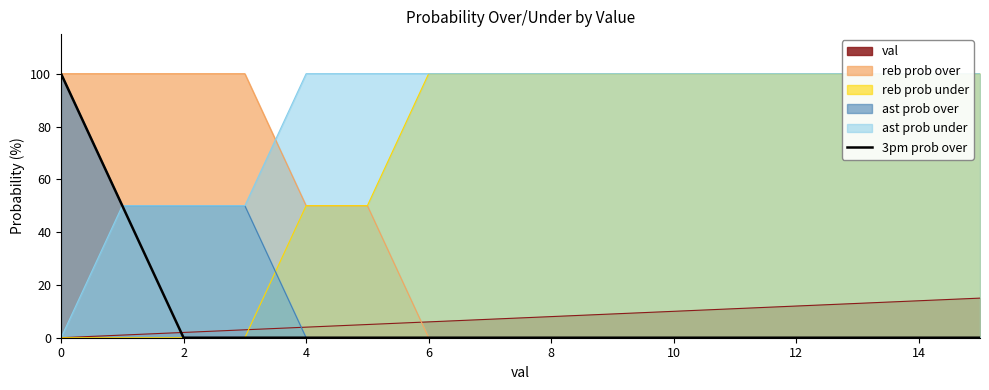

What is the maximum value for val?

15